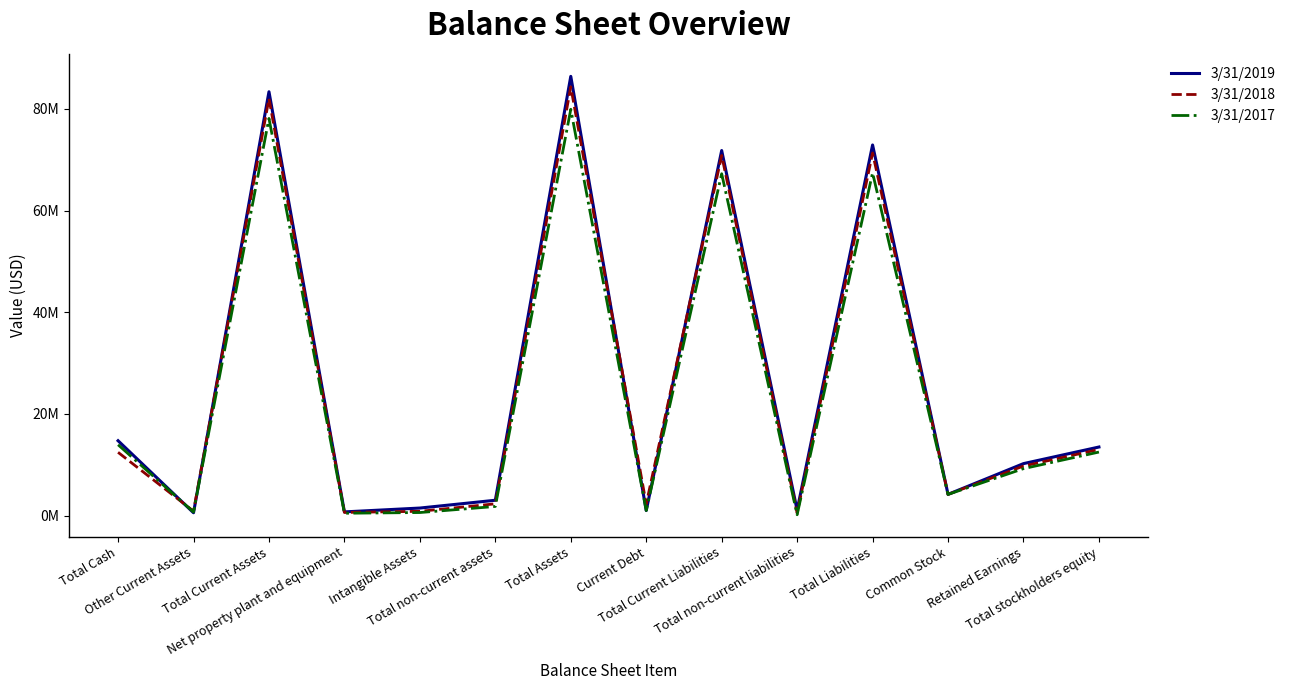

Reading left to right, extract all data points from this chart.

3/31/2019: 14732000	563000	83376000	734000	1490000	3025000	86402000	1000000	71815000	1092000	72907000	4183000	10232000	13495000
3/31/2018: 12452000	876000	82024000	628000	850000	2320000	84344000	2286000	70841000	492000	71333000	4180000	9752000	13011000
3/31/2017: 13941000	706000	78125000	470000	609000	1803000	79929000	1000000	67249000	176000	67425000	4173000	9244000	12504000